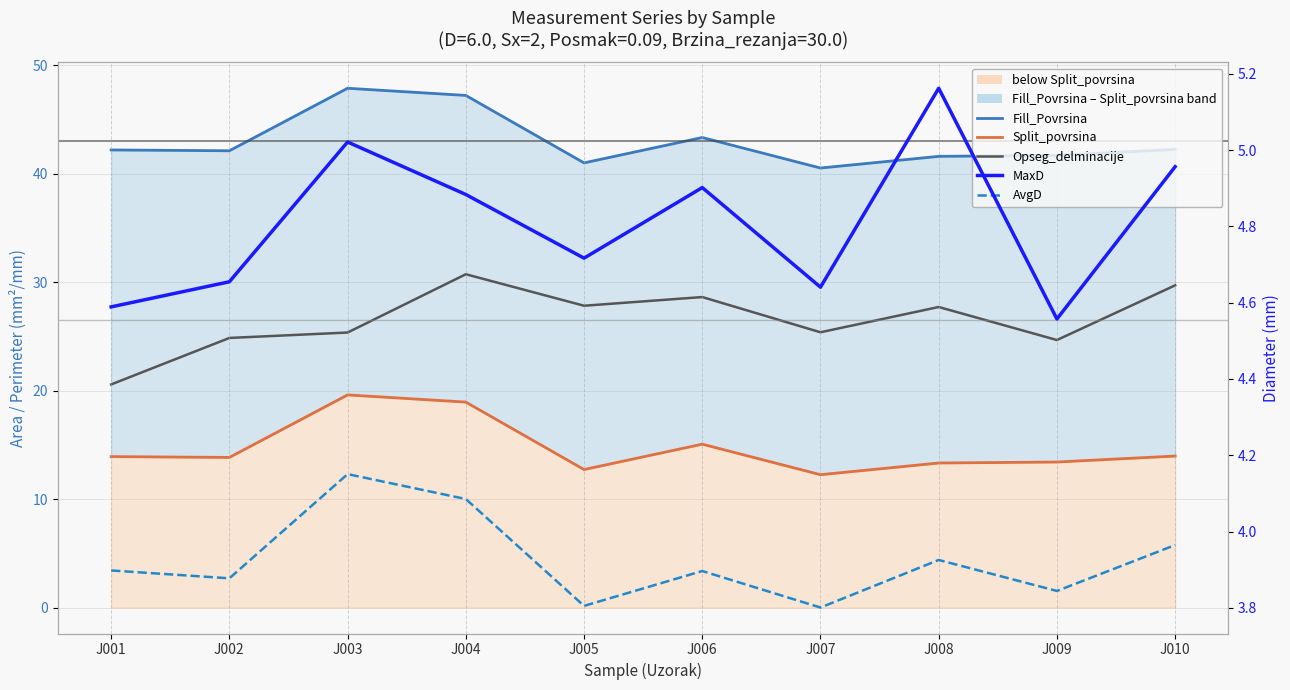

Which category has the lowest value across all series?

J007